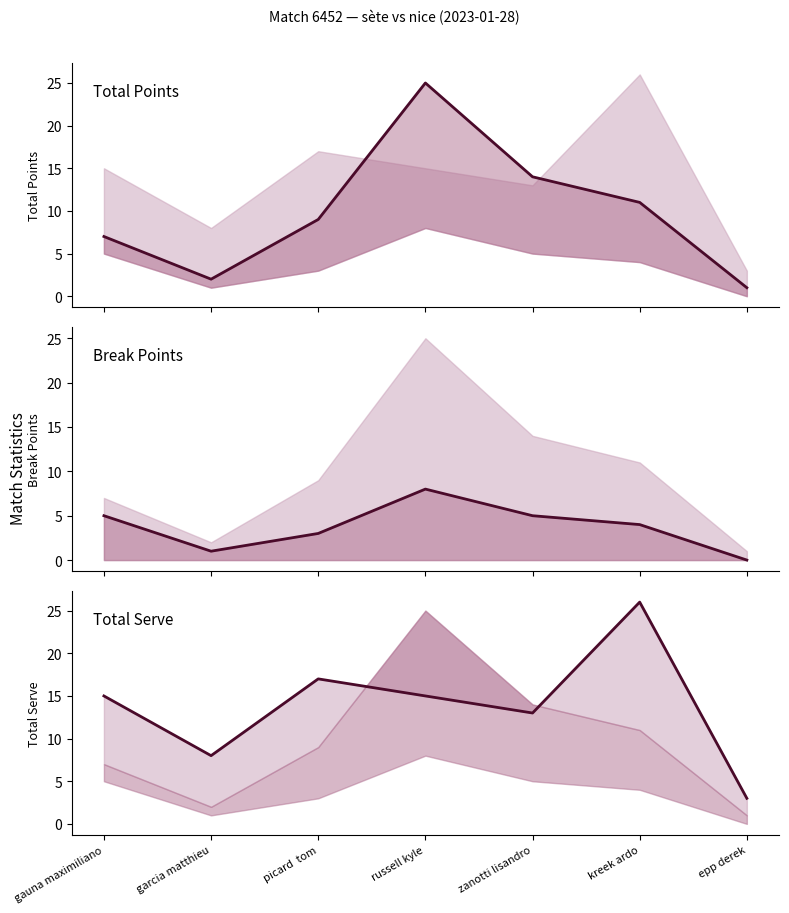

What is the difference between the highest and lowest values at kreek ardo?

22